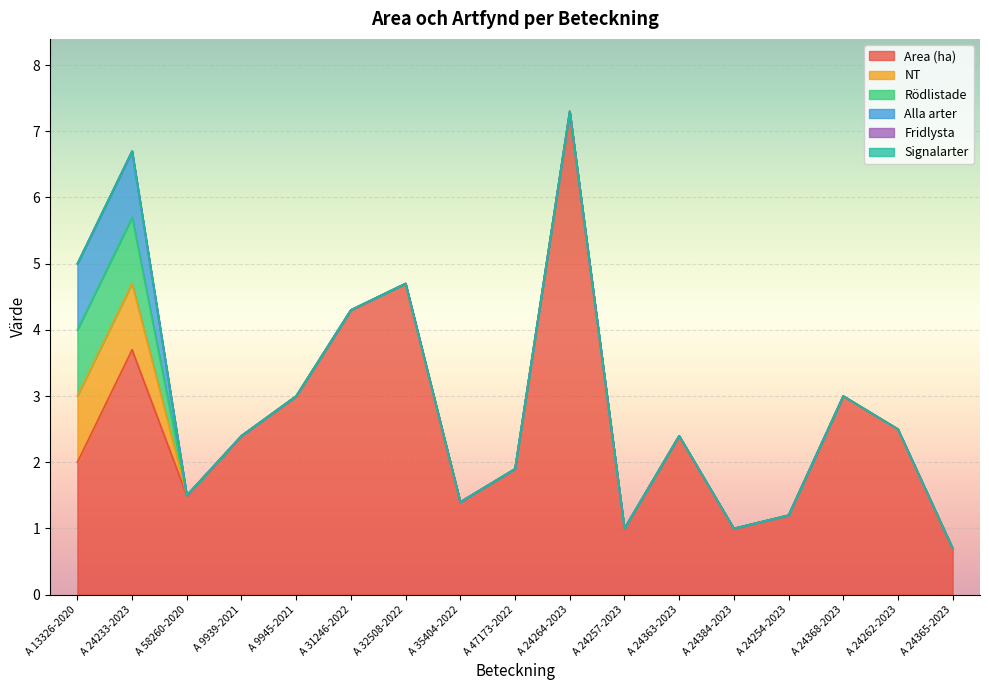

What is the sum of all Area (ha) values?

44.0